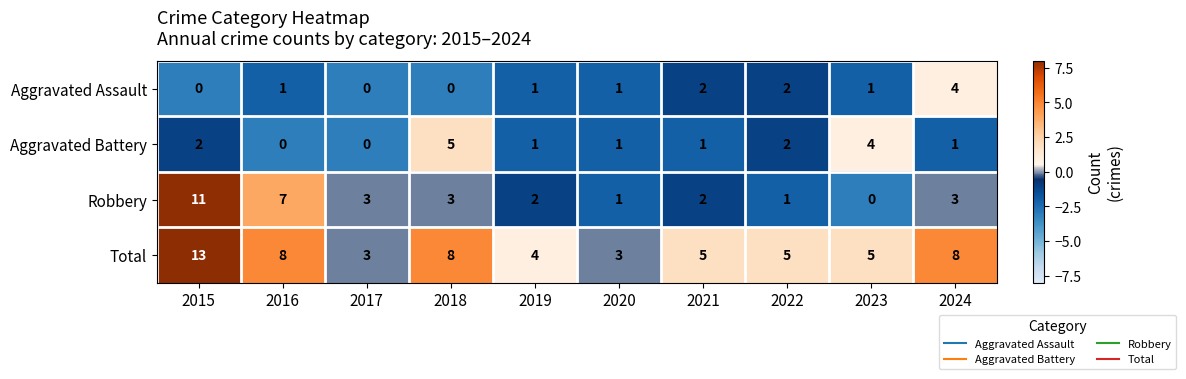

What is the sum of the Robbery values at 2018 and 2017?

6